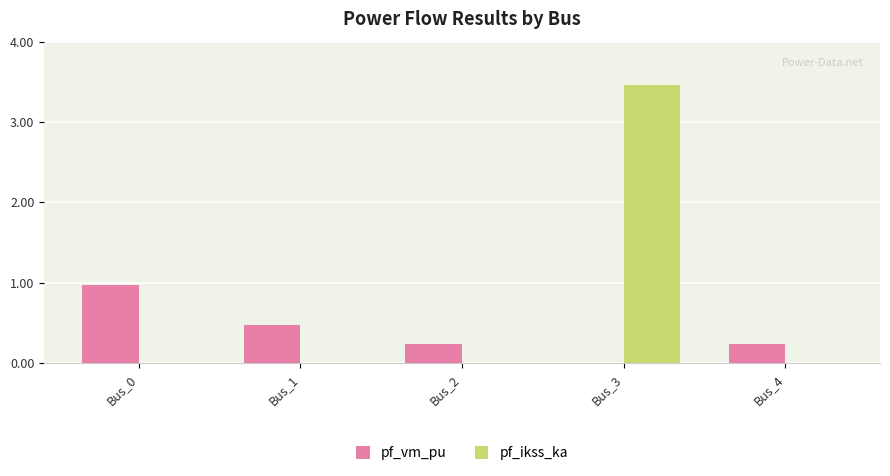

Which series has the largest range (max minus min)?

pf_ikss_ka